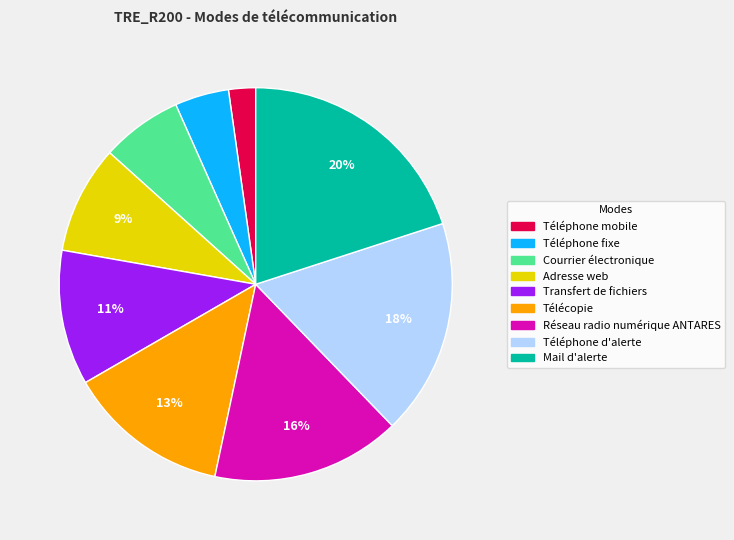

Is there any slice that represents more than half of the pie?

No